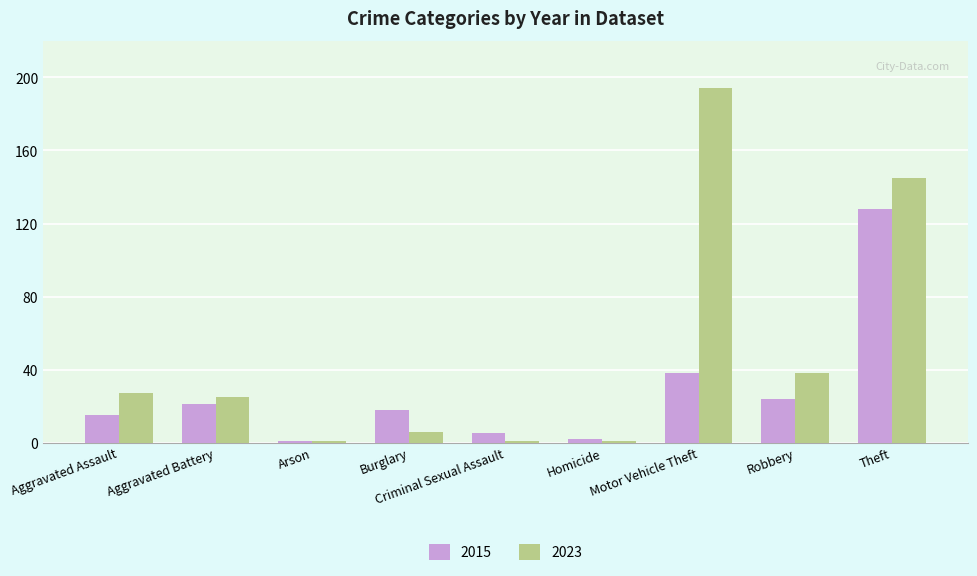

Where does the 2023 series first go above 25?

Aggravated Assault